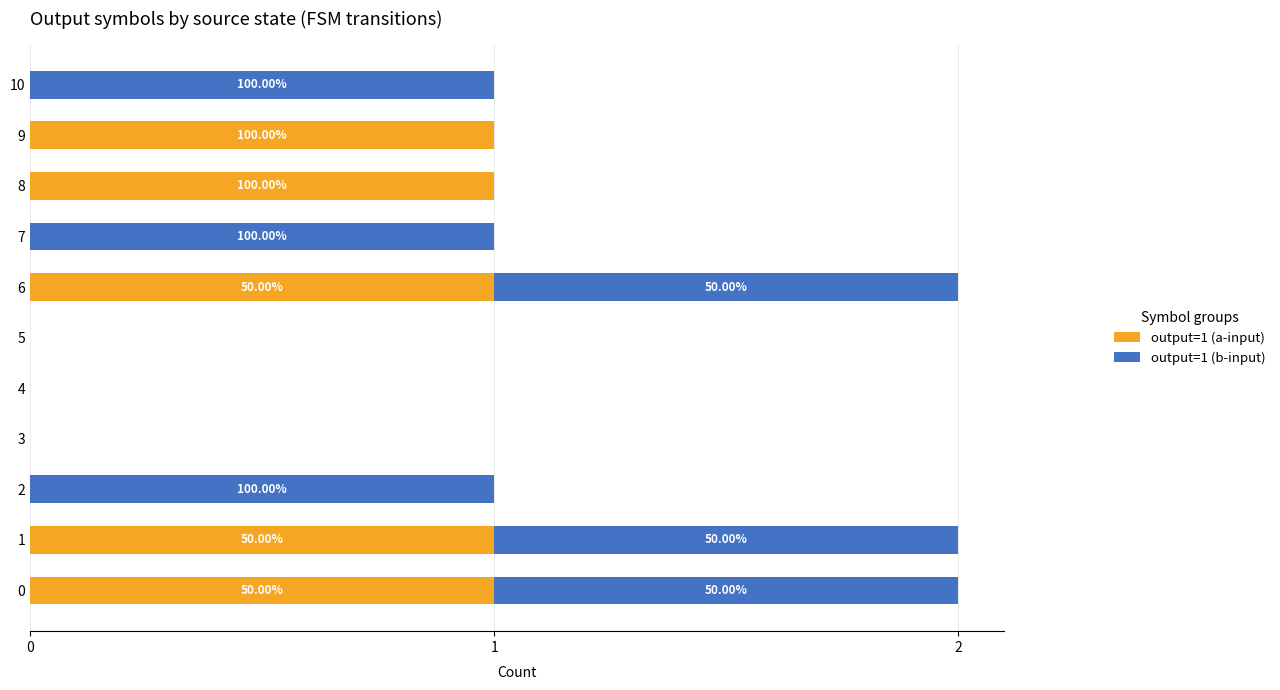

The output=1 (a-input) series shows 0 at 10. True or false?

True